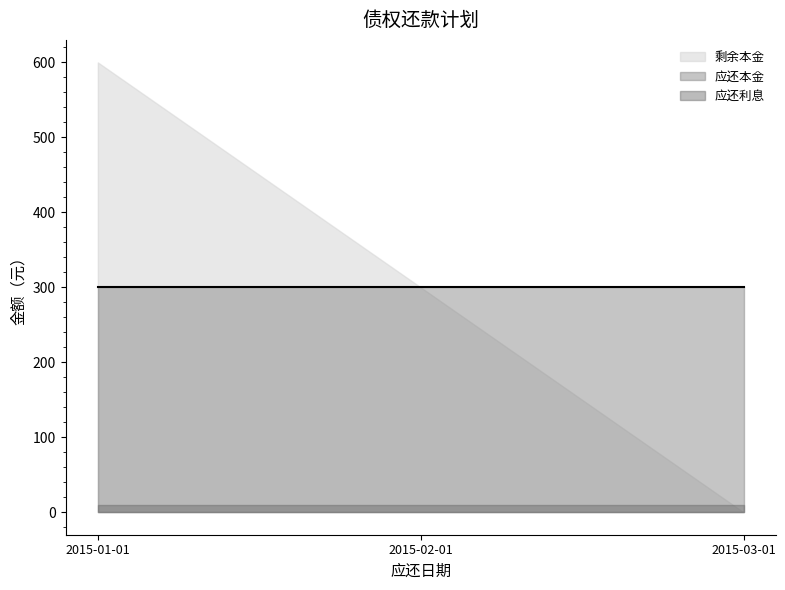

What is the sum of all 应还利息 values?

30